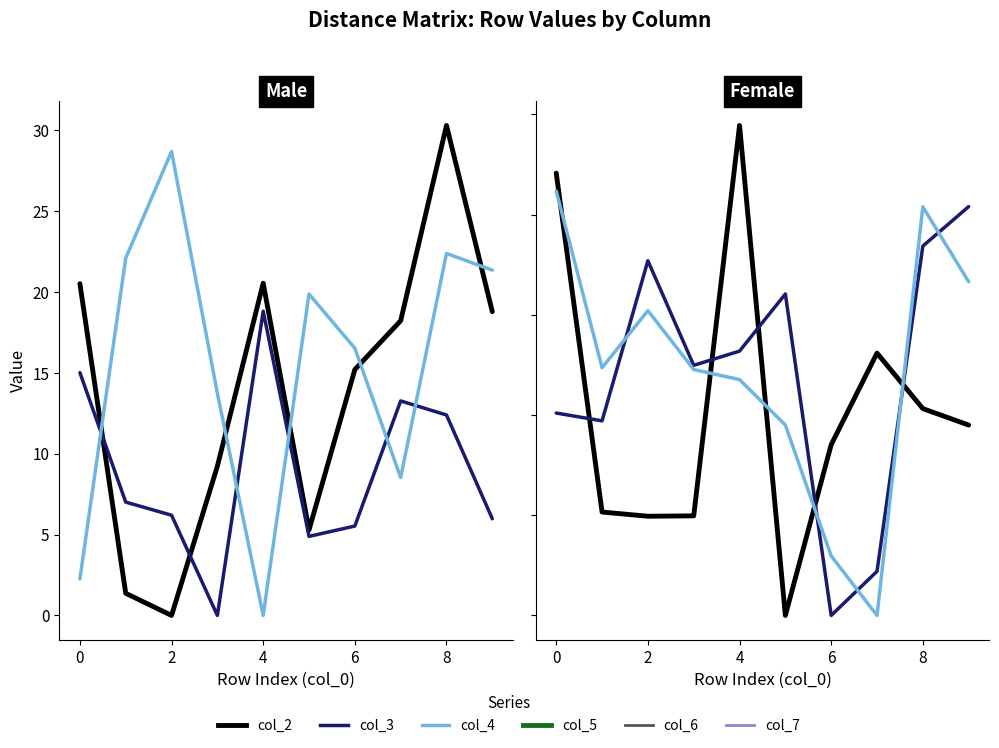

Reading right to left, list all the values displayed in this chart.

col_2: 18.8	30.3	18.2	15.2	5.3	20.6	9.2	0.0	1.4	20.5
col_3: 6.0	12.4	13.3	5.5	4.9	18.8	0.0	6.2	7.0	15.0
col_4: 21.4	22.4	8.5	16.5	19.9	0.0	13.7	28.7	22.1	2.3
col_5: 9.5	10.3	13.1	8.5	0.0	24.4	5.0	5.0	5.2	22.1
col_6: 20.4	18.4	2.2	0.0	16.0	13.2	12.5	17.7	9.7	10.1
col_7: 16.6	20.4	0.0	3.0	9.5	11.8	12.3	15.2	12.4	21.2